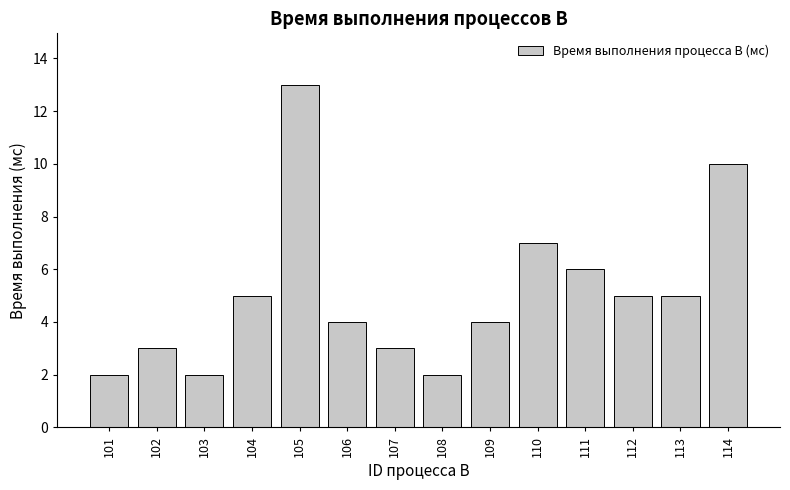

What is the value of the 6th bar from the left?

4